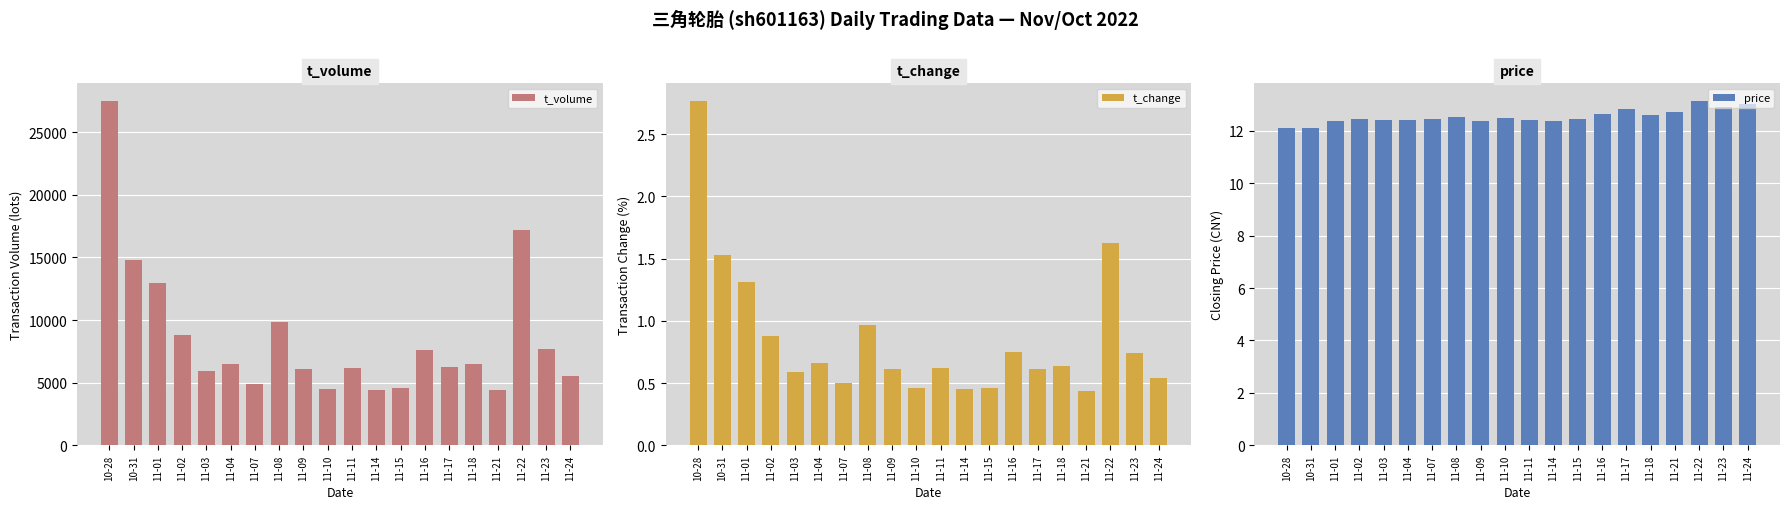

How many series are shown in this chart?

3